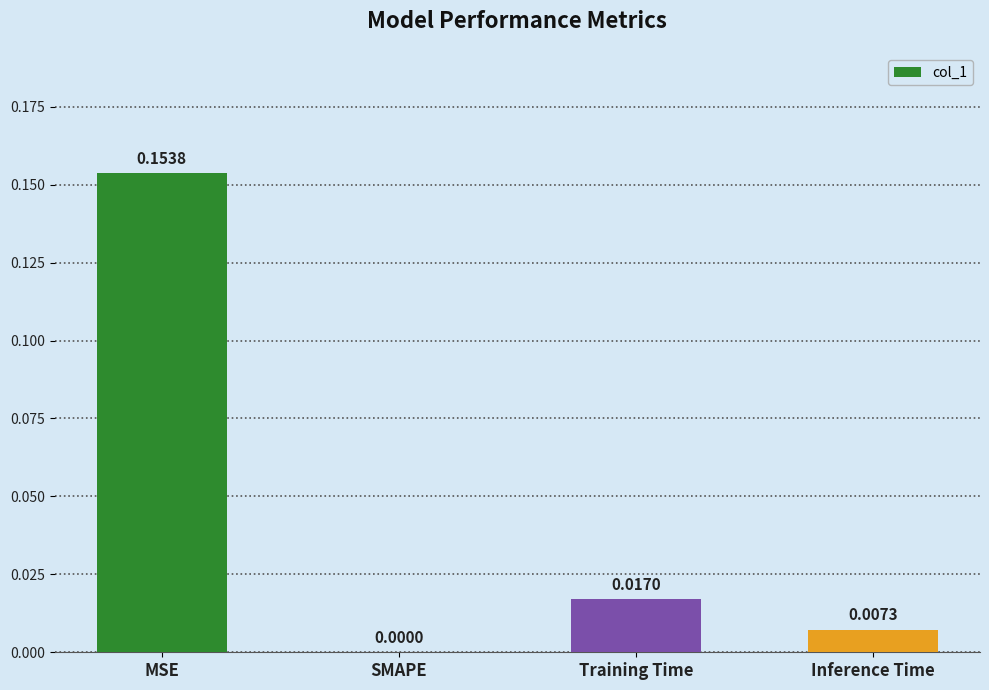

How many categories are shown in the chart?

4